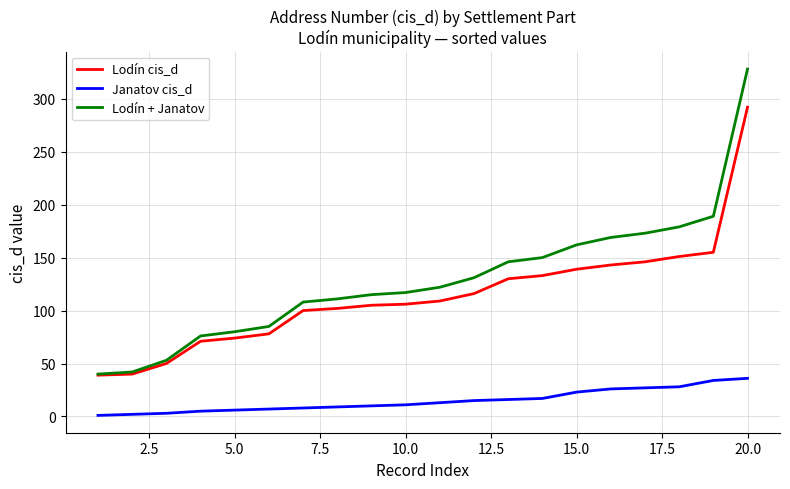

How many lines are shown in the chart?

3